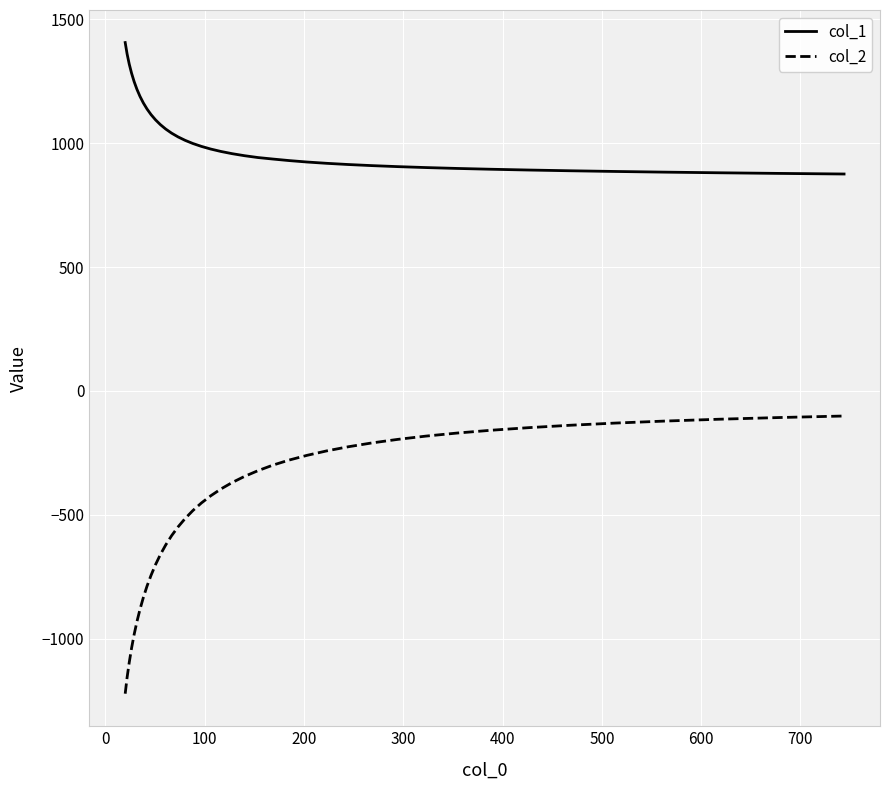

What is the smallest value displayed?

-1220.9